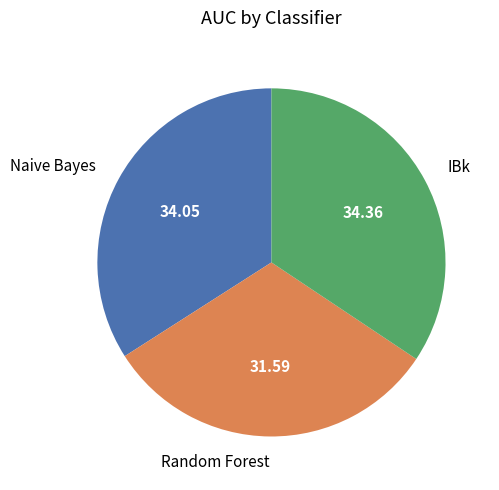

Is the sum of IBk and Naive Bayes greater than half?

Yes